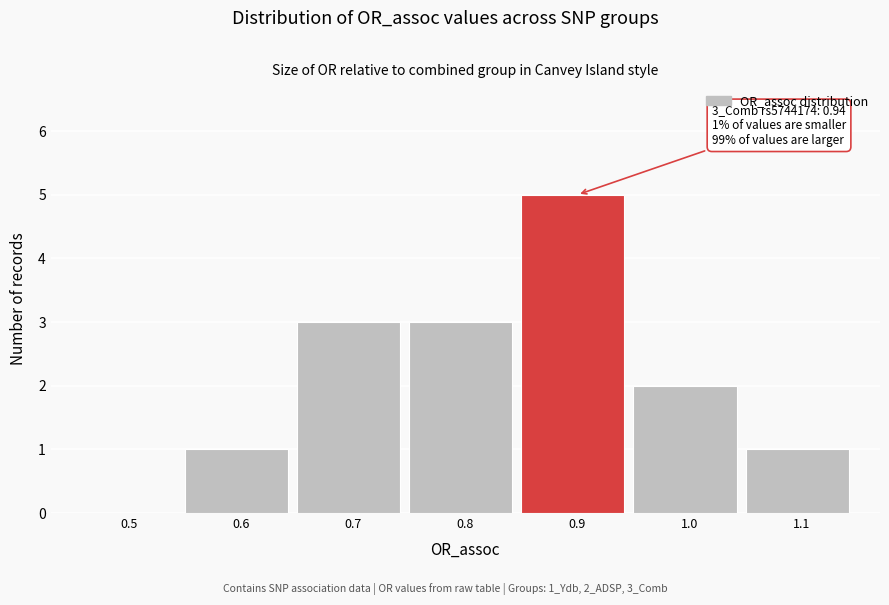

Reading left to right, transcribe all the data shown in this chart.

0.5=0	0.6=1	0.7=3	0.8=3	0.9=5	1.0=2	1.1=1